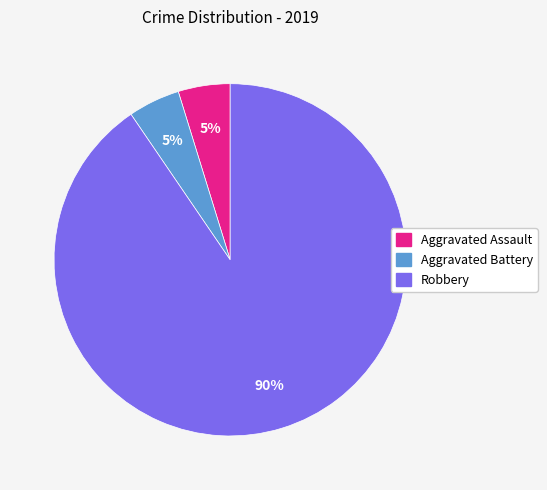

Which has a higher value, Aggravated Assault or Robbery?

Robbery